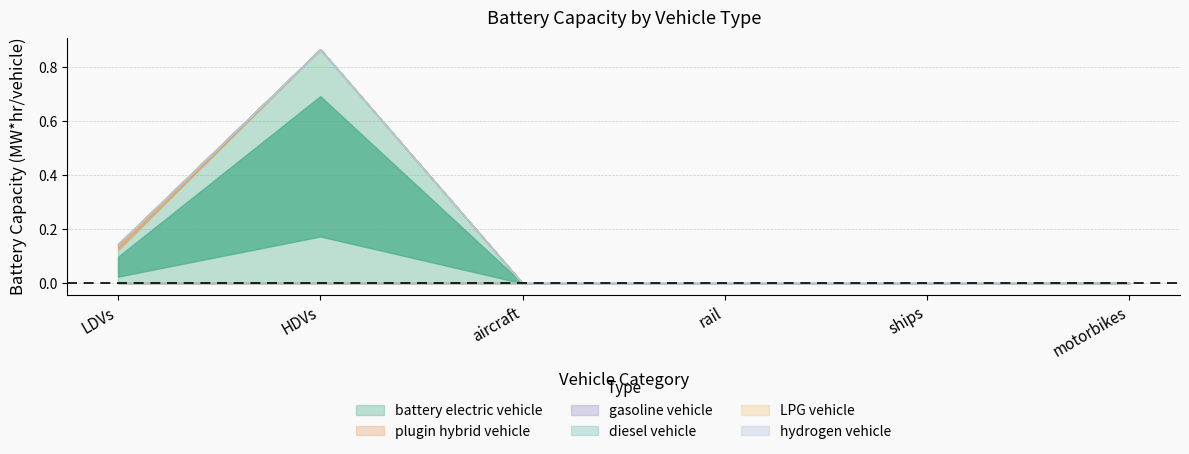

The value of plugin hybrid vehicle at motorbikes is 0.0. True or false?

True